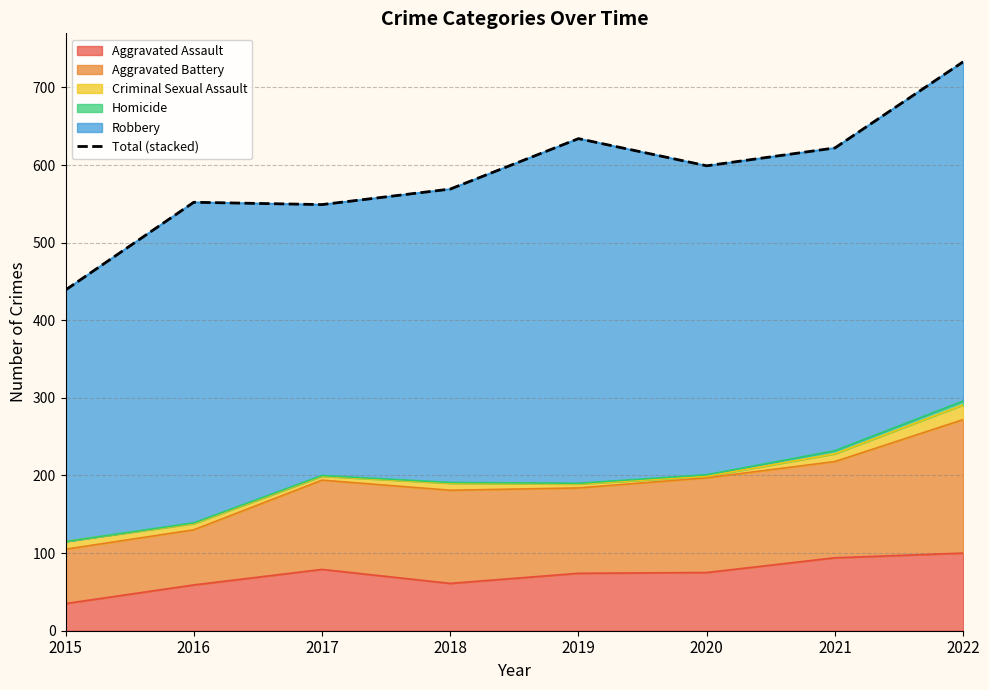

What is the average value?

587